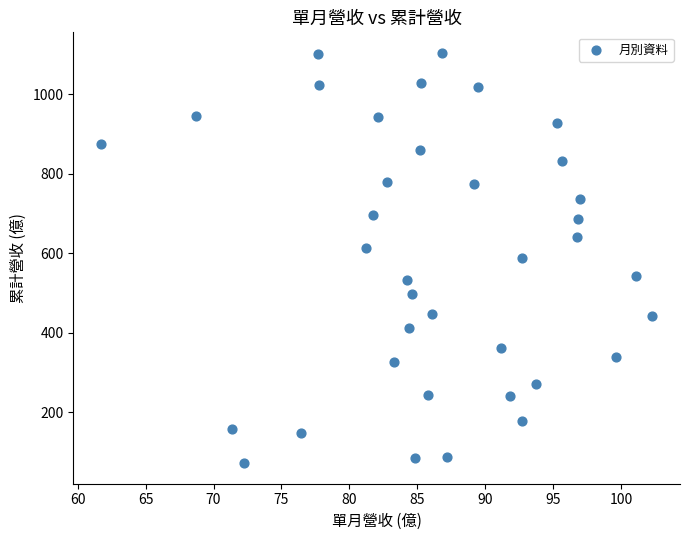

What is the range of Y values (max minus min)?

1031.8